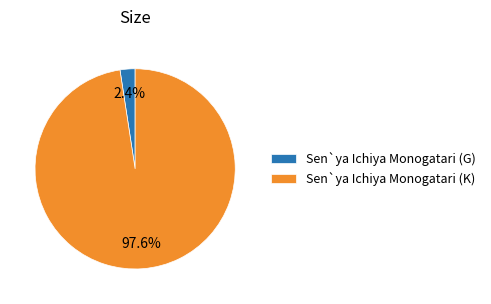

Count the number of slices in the pie.

2